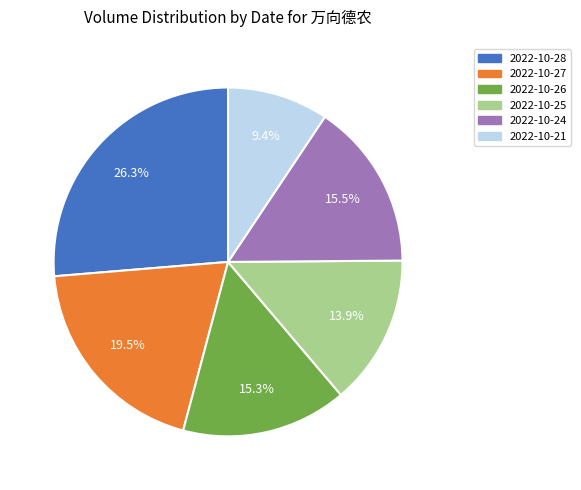

Is there a majority slice in this chart?

No